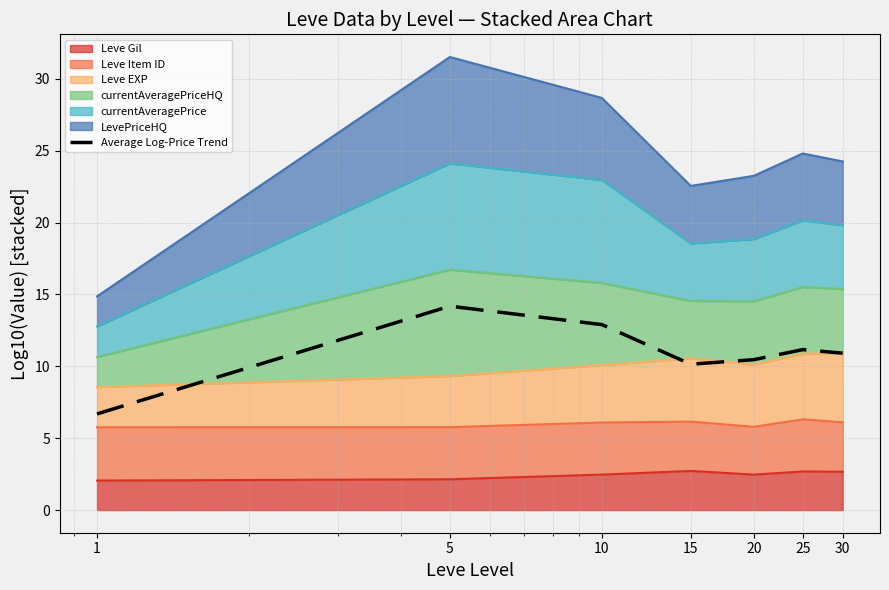

What is the difference between the values at 15 and 20?

0.3